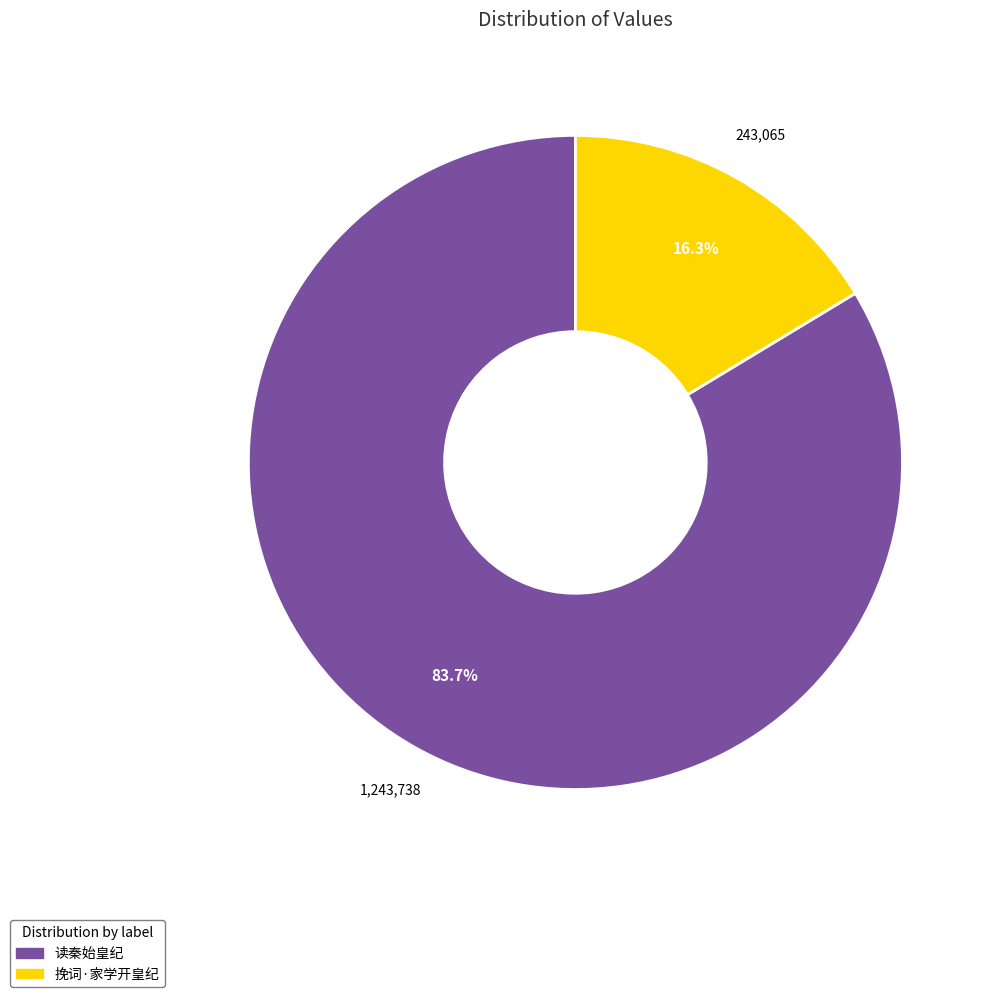

Combined, do 读秦始皇纪 and 挽词·家学开皇纪 account for over 50%?

Yes